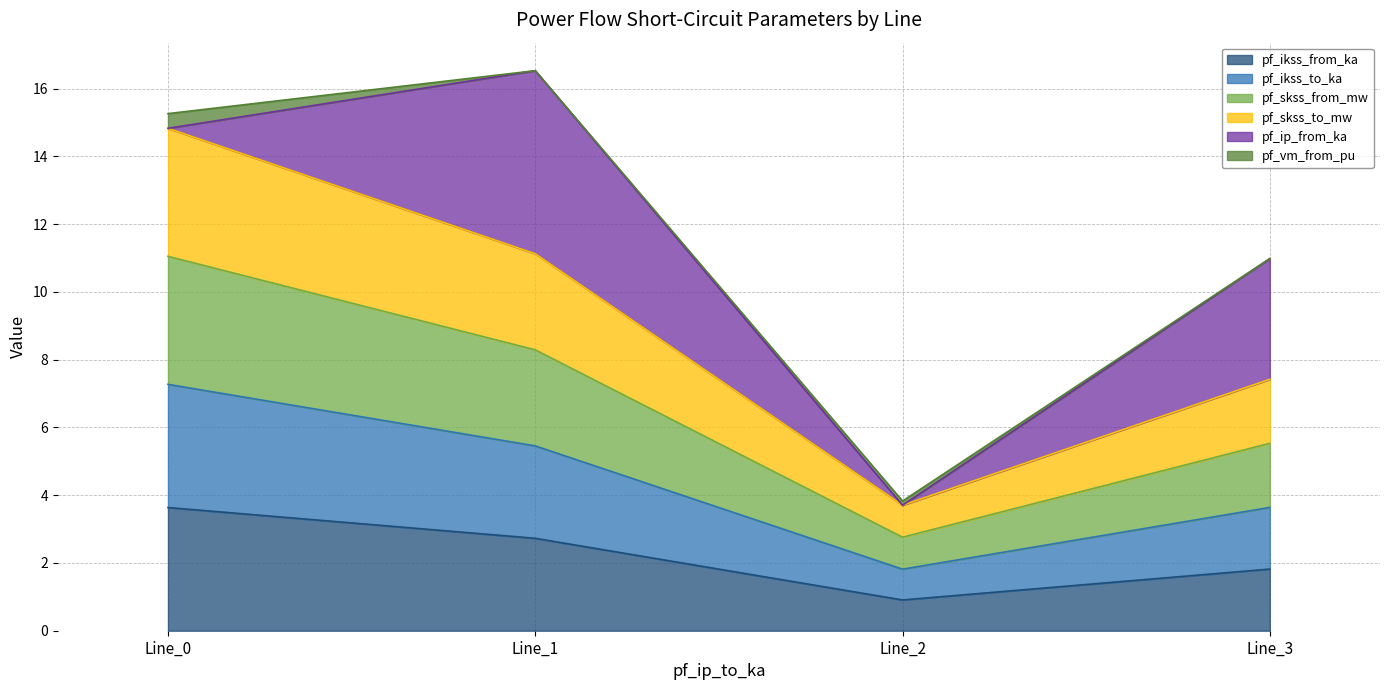

In pf_ikss_to_ka, how many points are lower than both neighbors (excluding endpoints)?

1